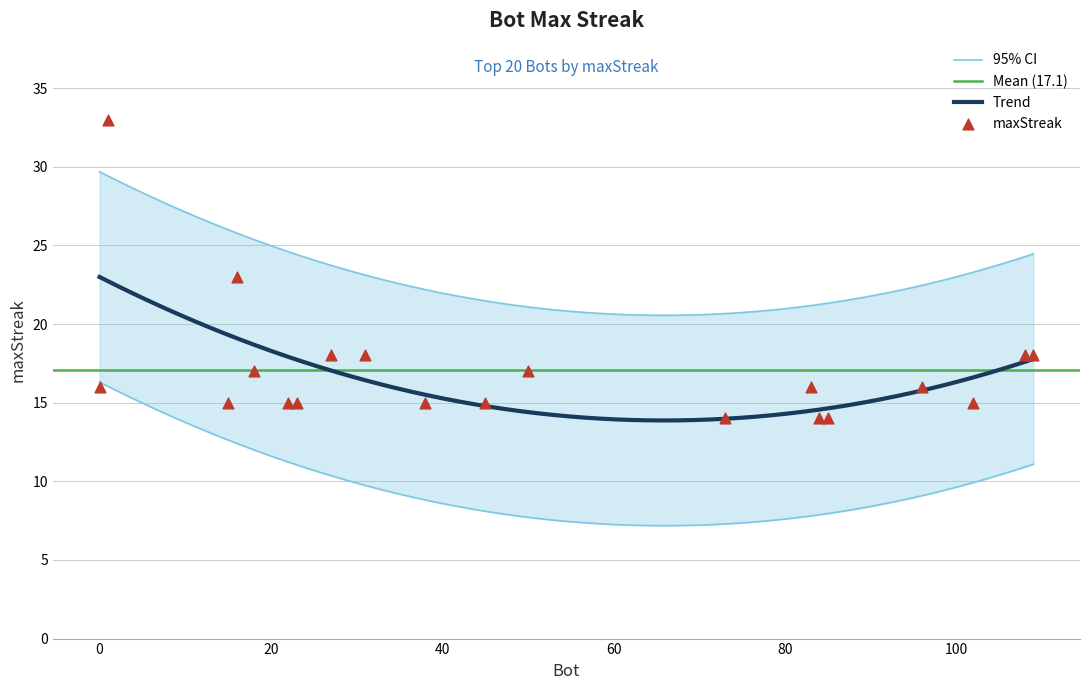

Between 27 and 38, which is larger?

27